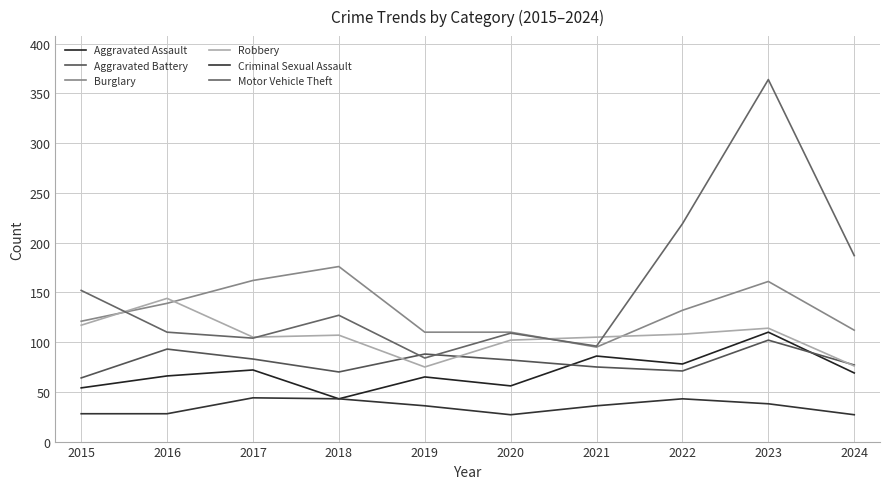

True or false: Criminal Sexual Assault and Aggravated Assault cross at least once.

False